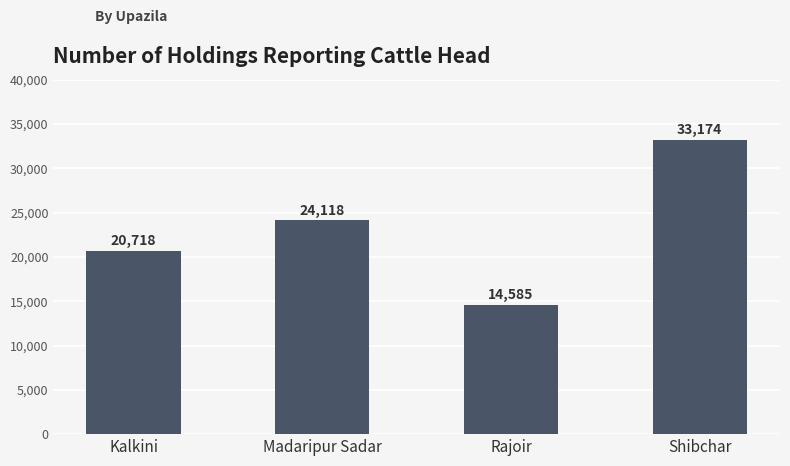

What is the value of the 3rd bar from the left?

14585